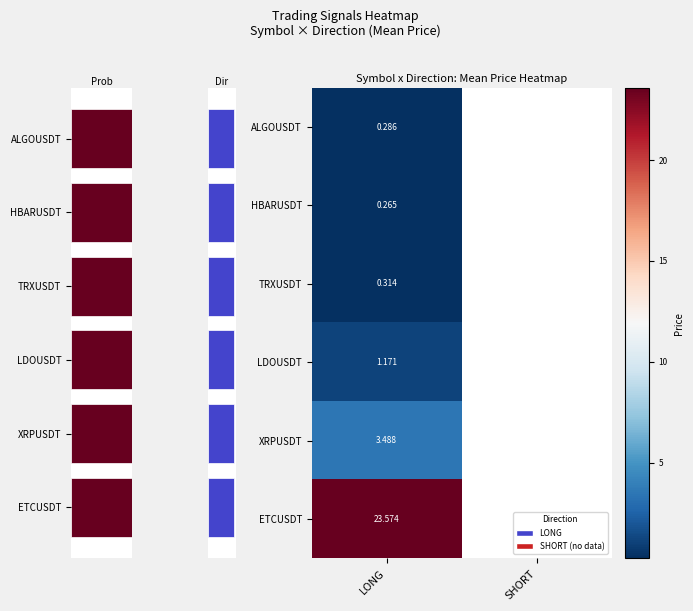

The value of LDOUSDT at LONG is 0.7. True or false?

False